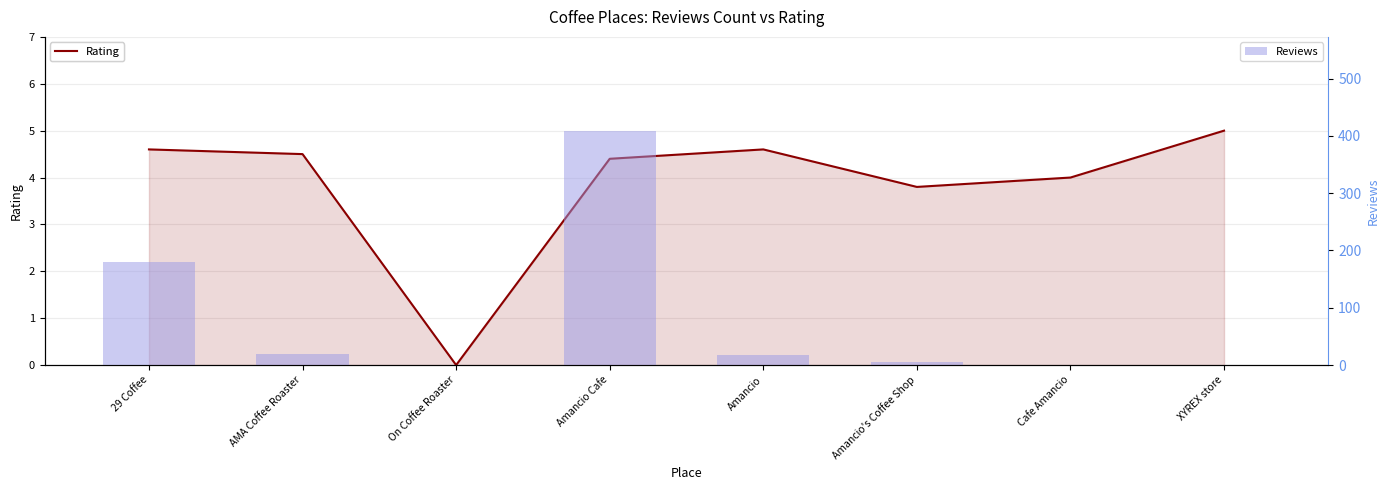

Which has a higher value, Cafe Amancio or XYREX store?

XYREX store